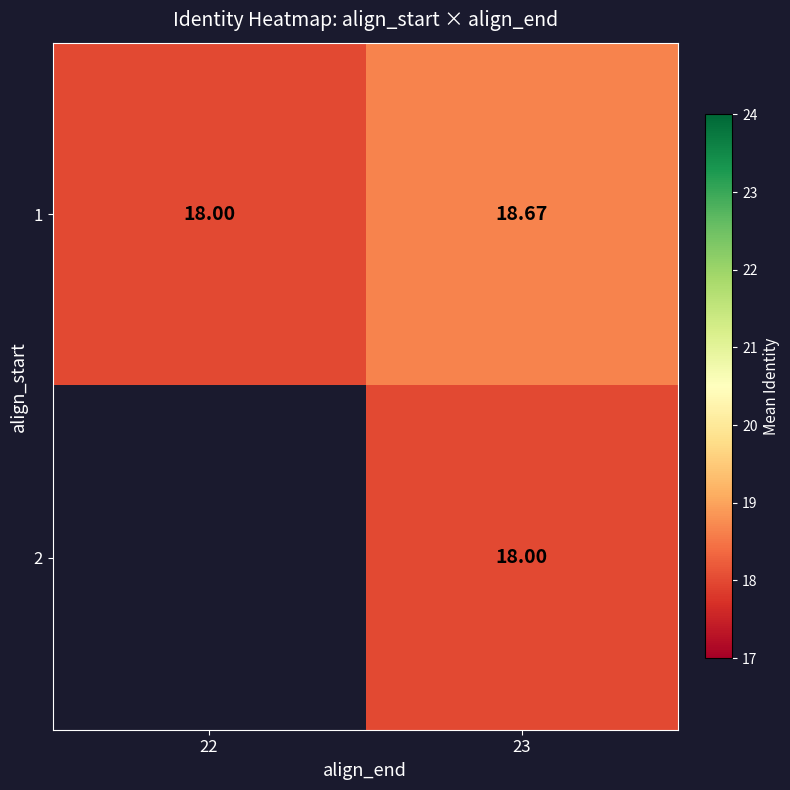

How many values in the 1 series exceed 18?

1